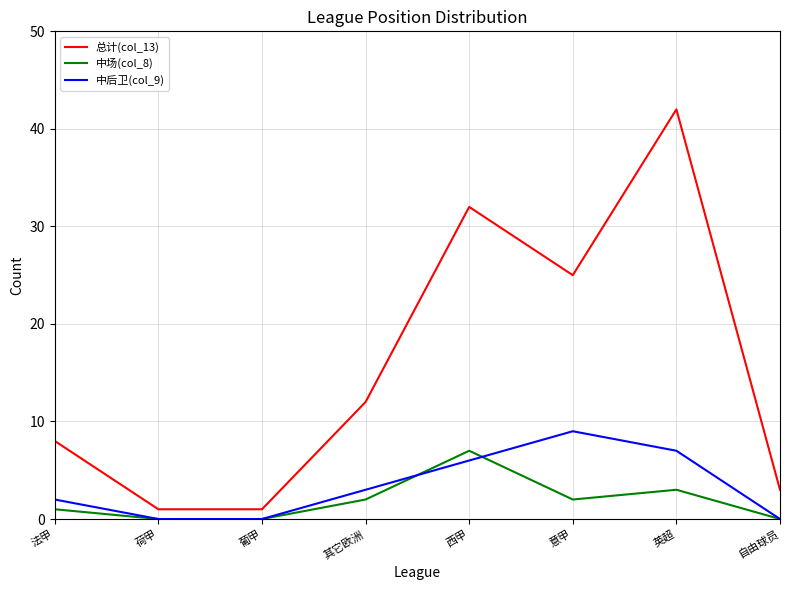

Where is the first local maximum for 中后卫(col_9)?

意甲